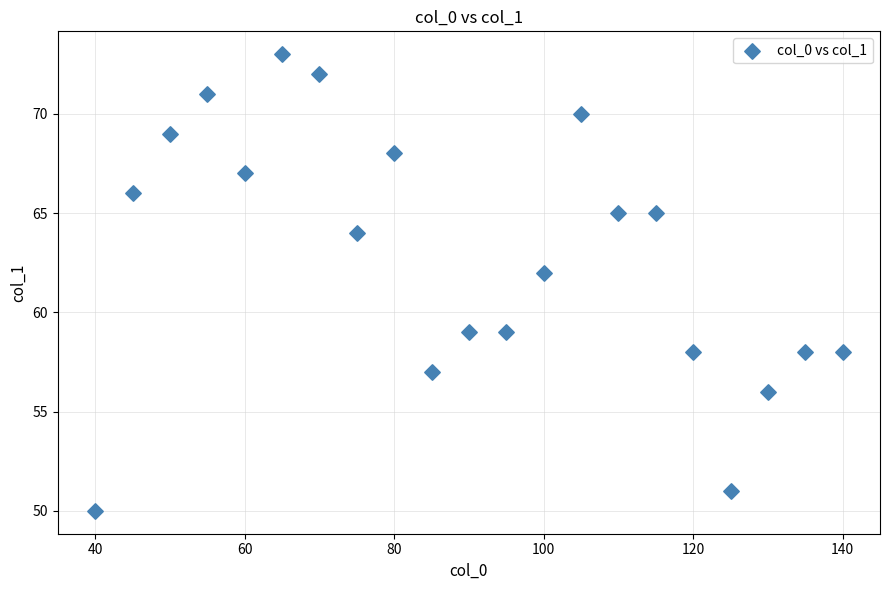

What is the range of Y values (max minus min)?

23